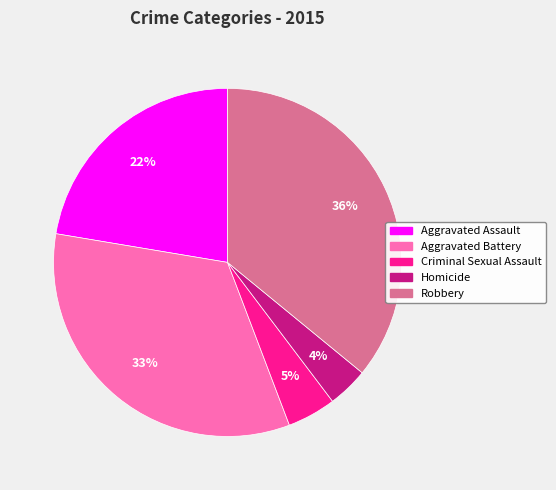

Combined, do Criminal Sexual Assault and Aggravated Assault account for over 50%?

No